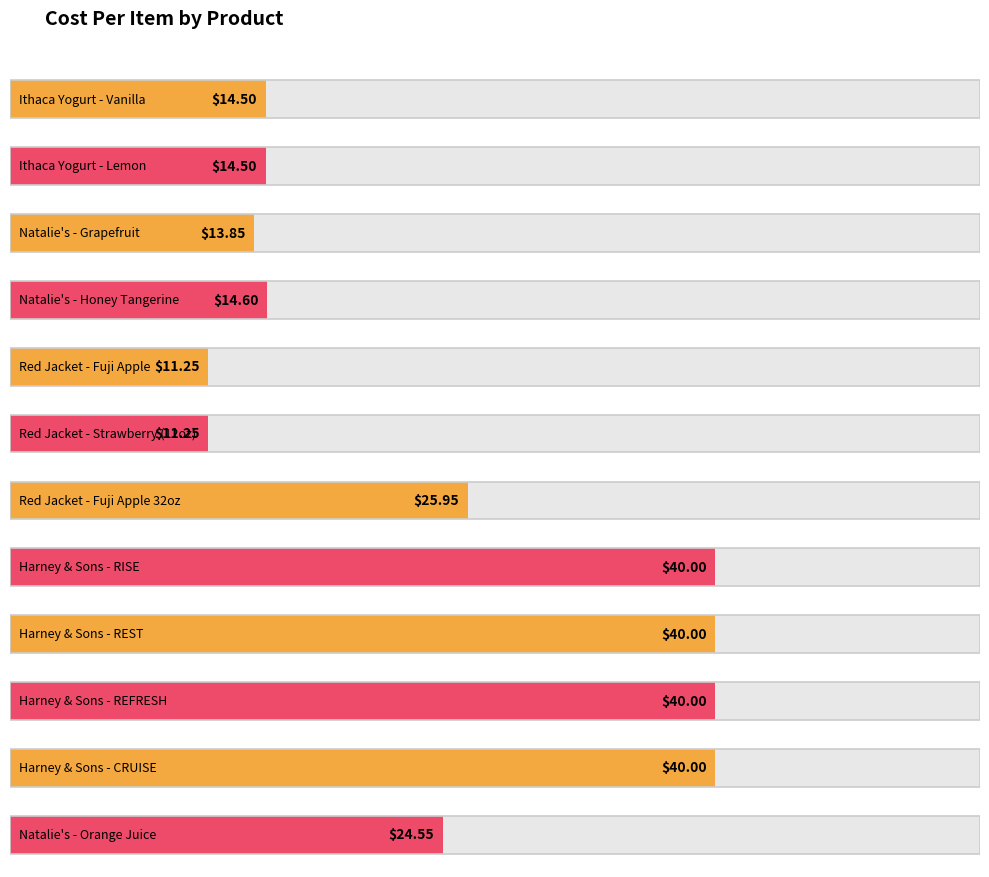

Reading right to left, transcribe all the data shown in this chart.

24.6	40.0	40.0	40.0	40.0	25.9	11.2	11.2	14.6	13.8	14.5	14.5